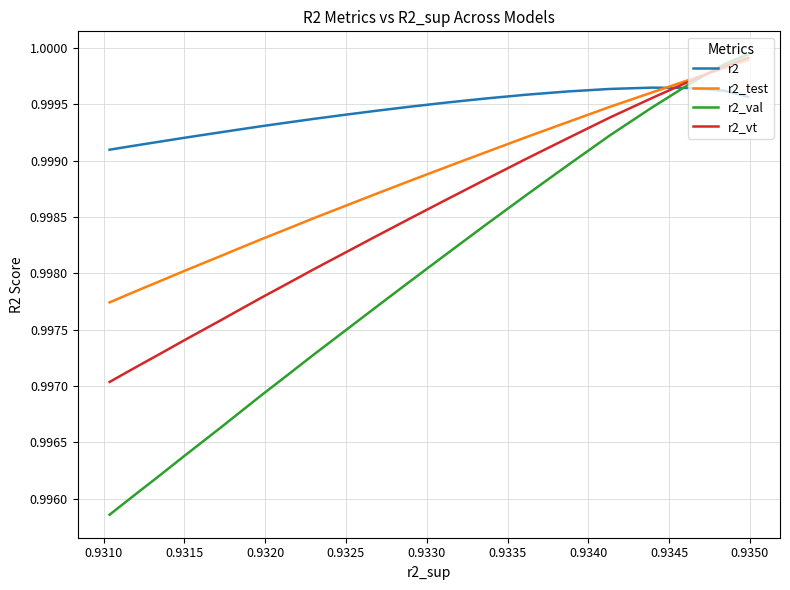

What is the sum of all r2_test values?

25.0